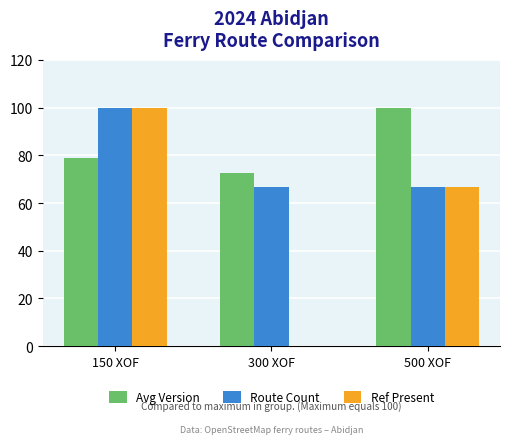

What are all the series names shown in the legend?

Avg Version, Route Count, Ref Present